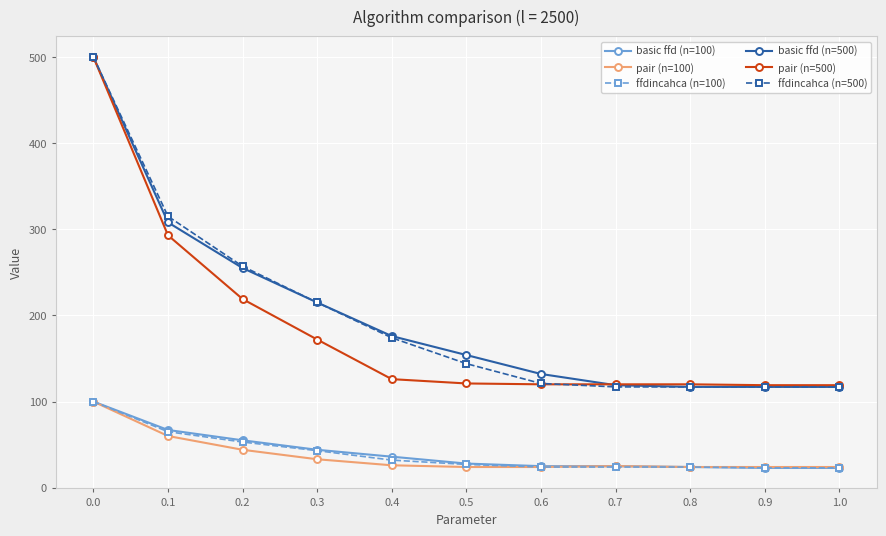

The value of ffdincahca (n=100) at 0.9 is 23. True or false?

True